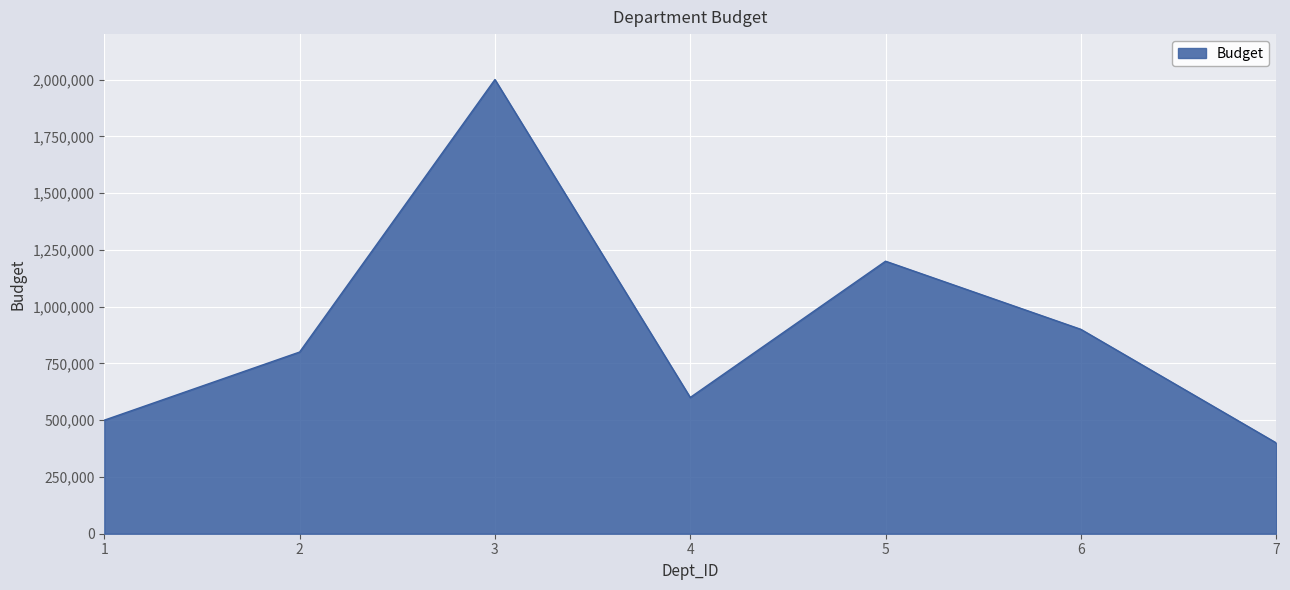

Reading right to left, extract all data points from this chart.

7=400000	6=900000	5=1200000	4=600000	3=2000000	2=800000	1=500000